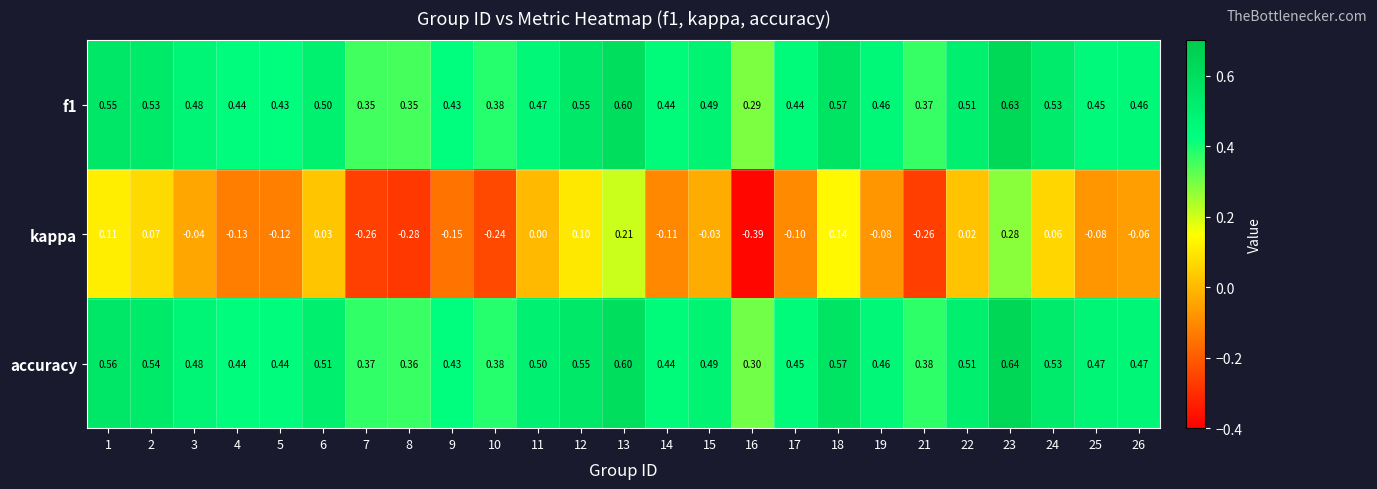

What is the spread (max minus min) of values at 21?

0.6